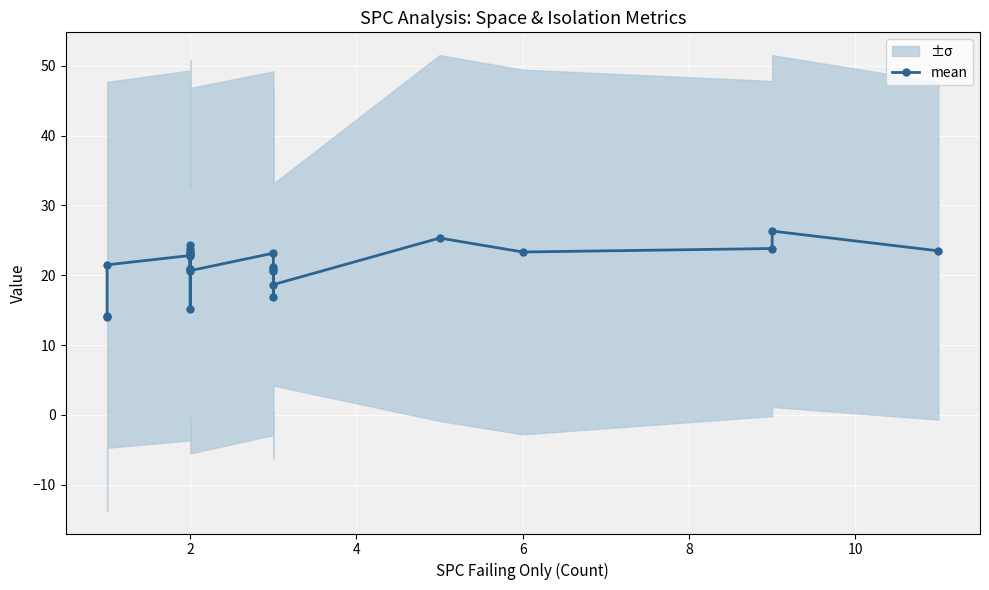

Reading left to right, transcribe all the data shown in this chart.

14.0	14.2	21.5	22.8	15.2	23.8	23.0	23.2	20.8	23.3	24.3	20.8	20.7	23.2	20.8	16.8	20.7	21.2	18.7	25.3	23.3	23.8	26.3	23.5